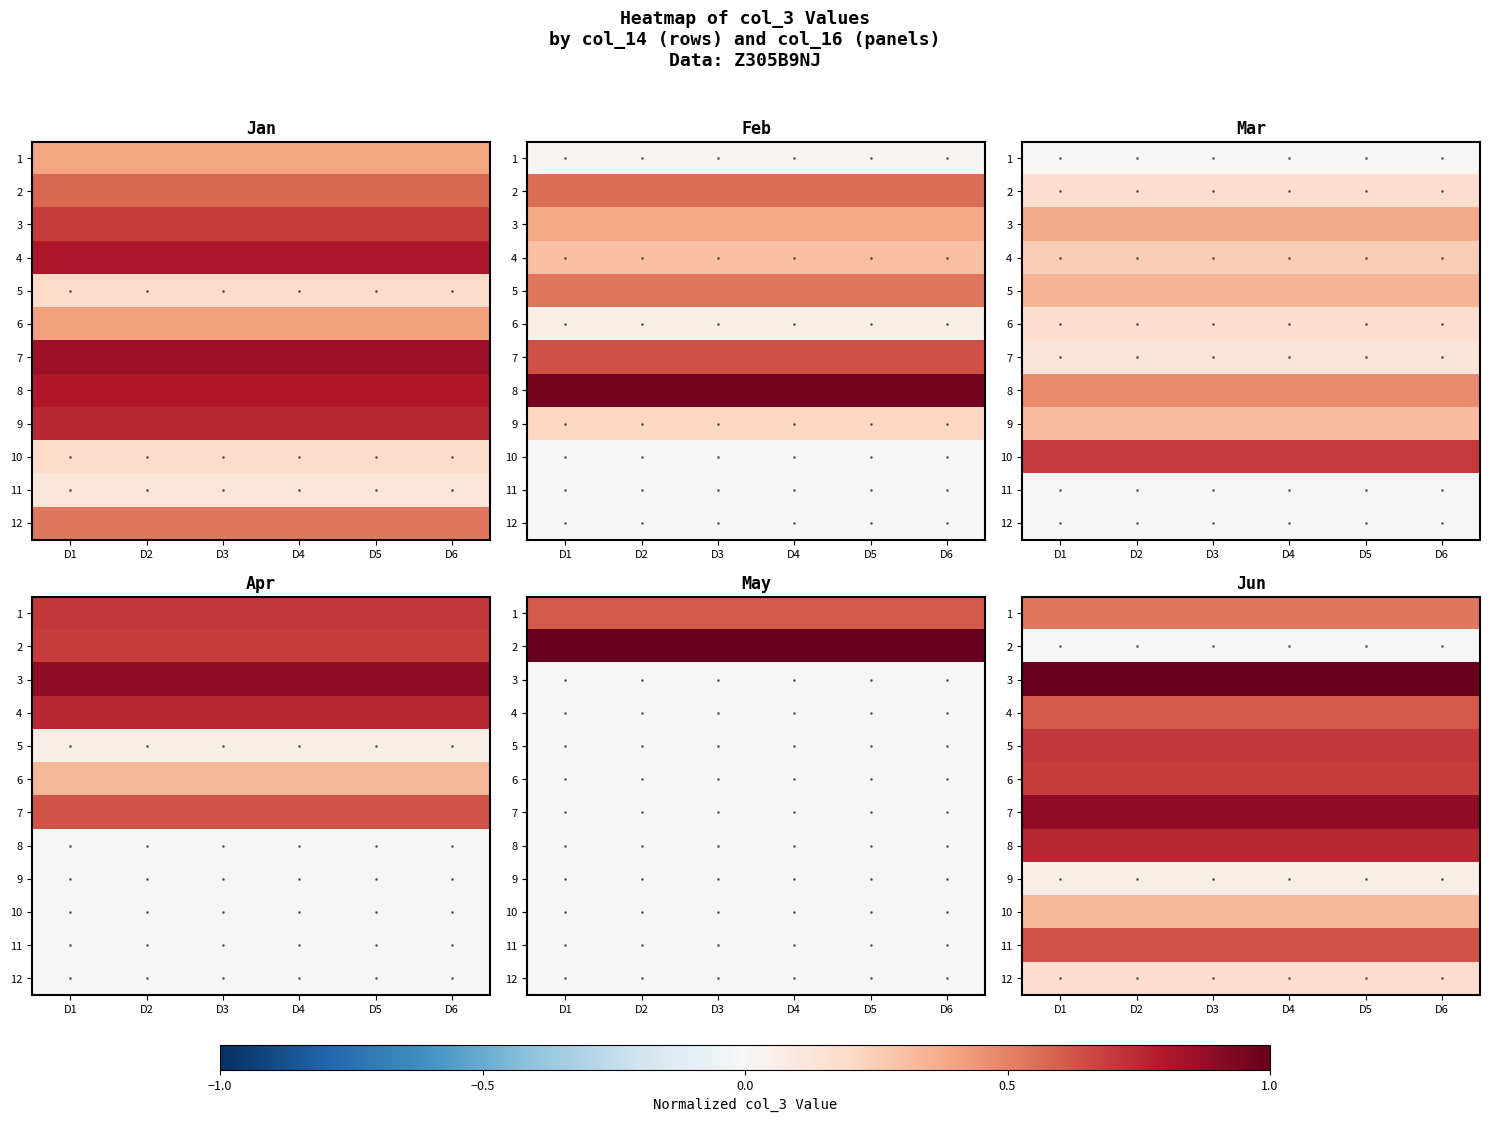

Is the value of 11 at D5 greater than the value of 12 at D4?

Yes